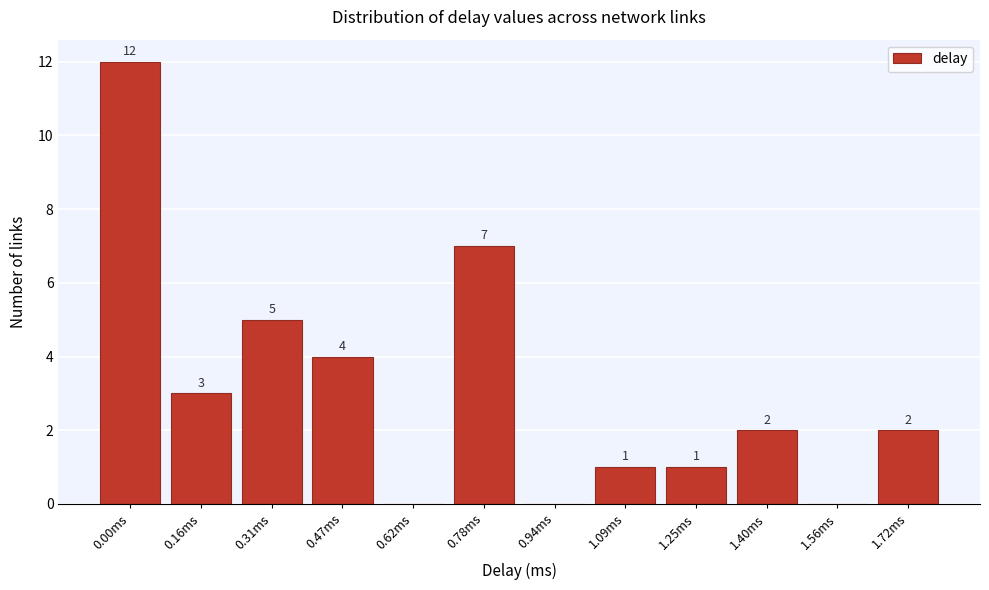

Reading left to right, extract all data points from this chart.

0.00ms=12	0.16ms=3	0.31ms=5	0.47ms=4	0.62ms=0	0.78ms=7	0.94ms=0	1.09ms=1	1.25ms=1	1.40ms=2	1.56ms=0	1.72ms=2